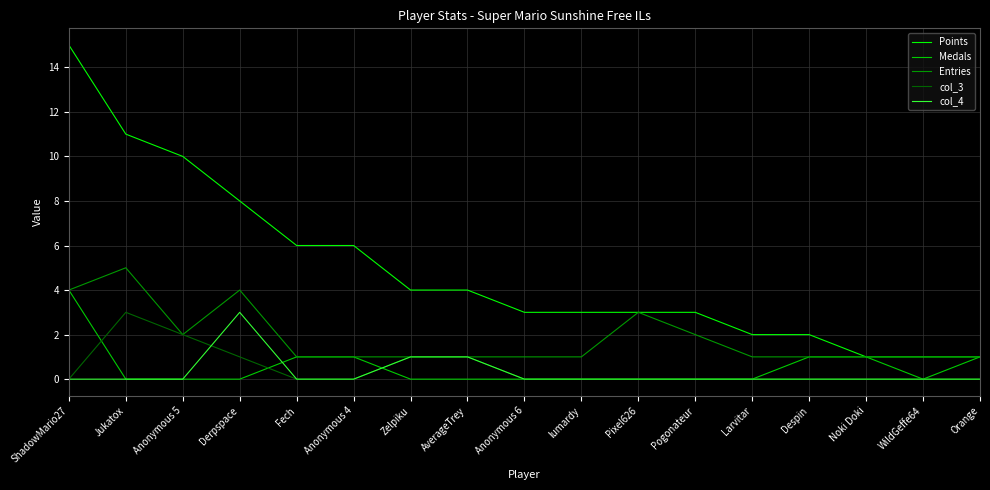

How many lines are shown in the chart?

5